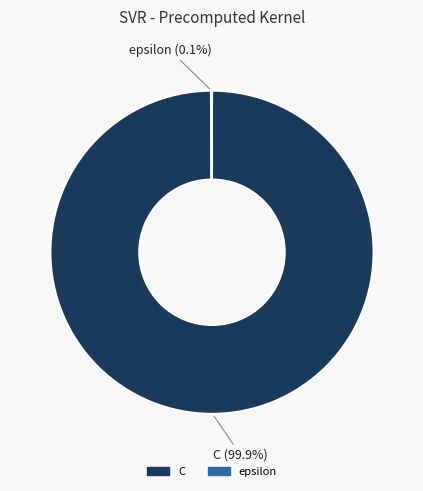

What is the largest slice in the pie chart?

C